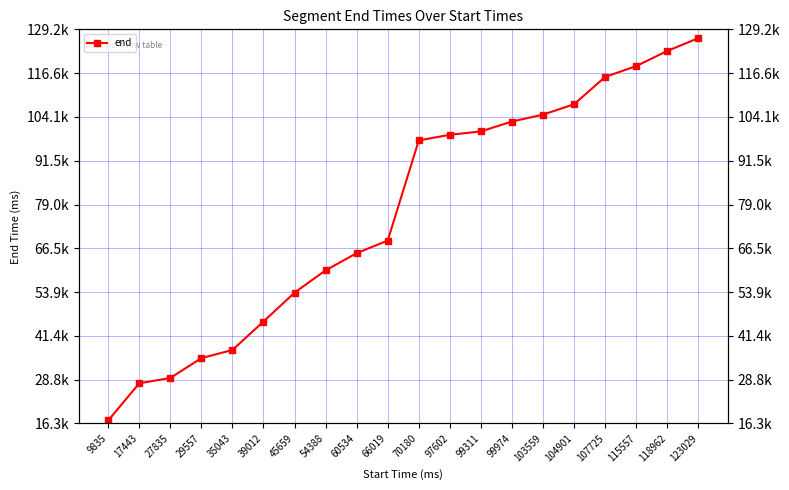

Count the number of values greater than 97352.

9